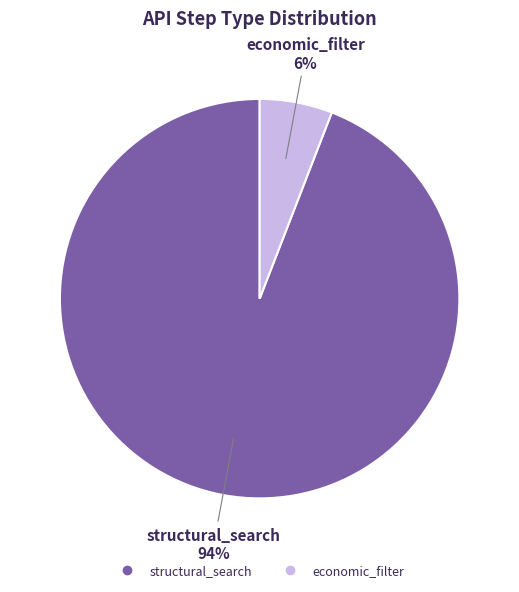

Is it true that structural_search is 94% of the pie?

True